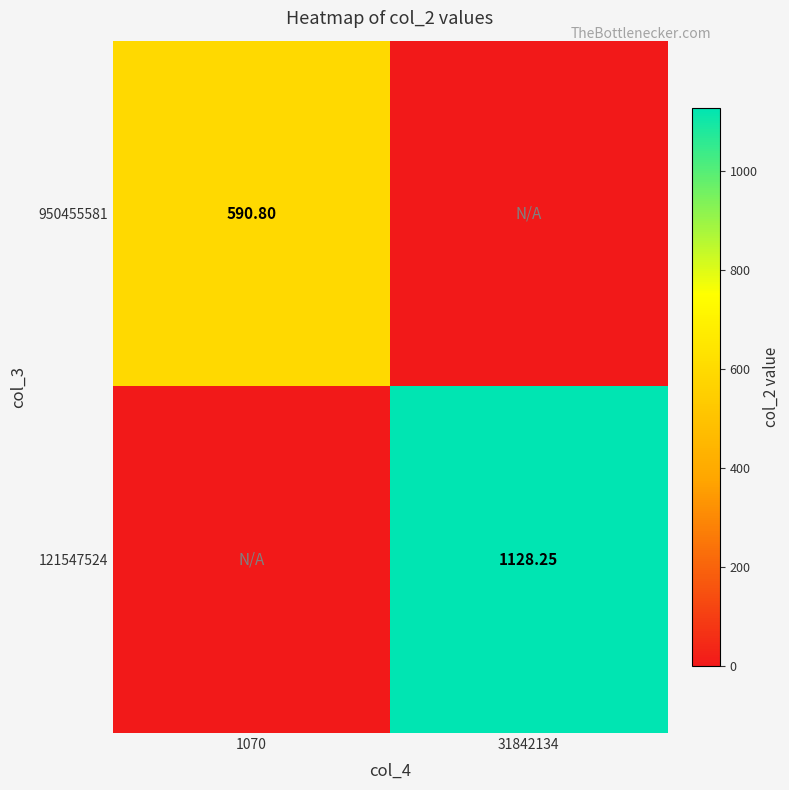

Which label corresponds to the largest value in the chart?

31842134